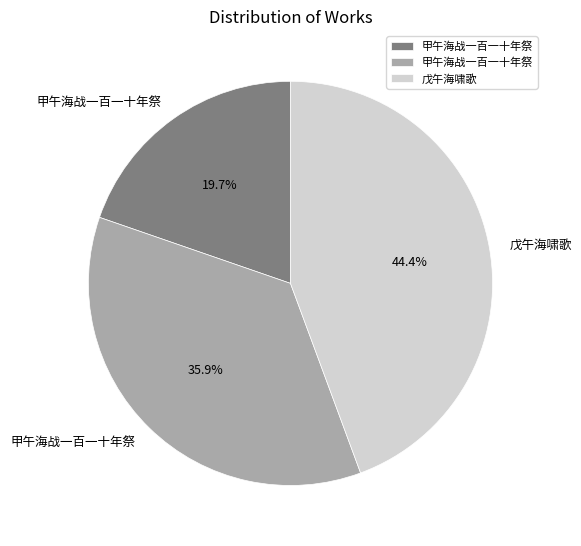

Is there a majority slice in this chart?

No